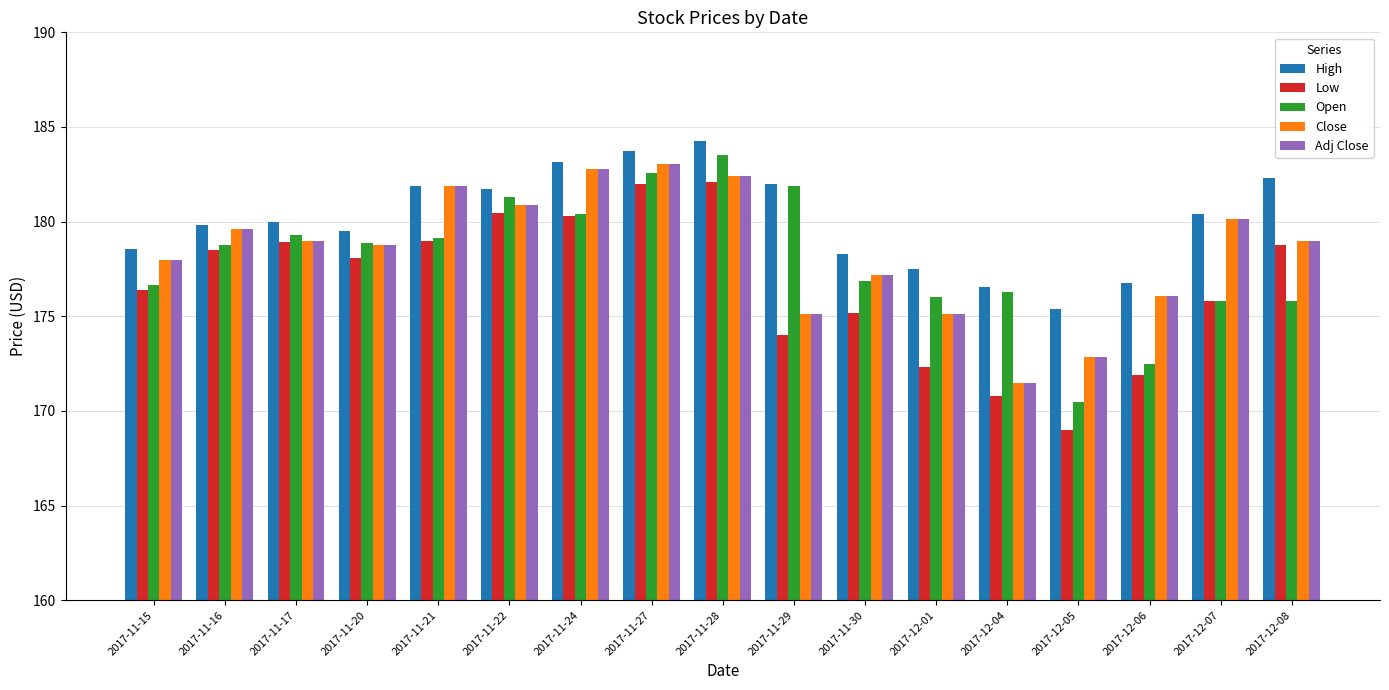

What is the value of the Close bar at the 1st from the left?

177.9